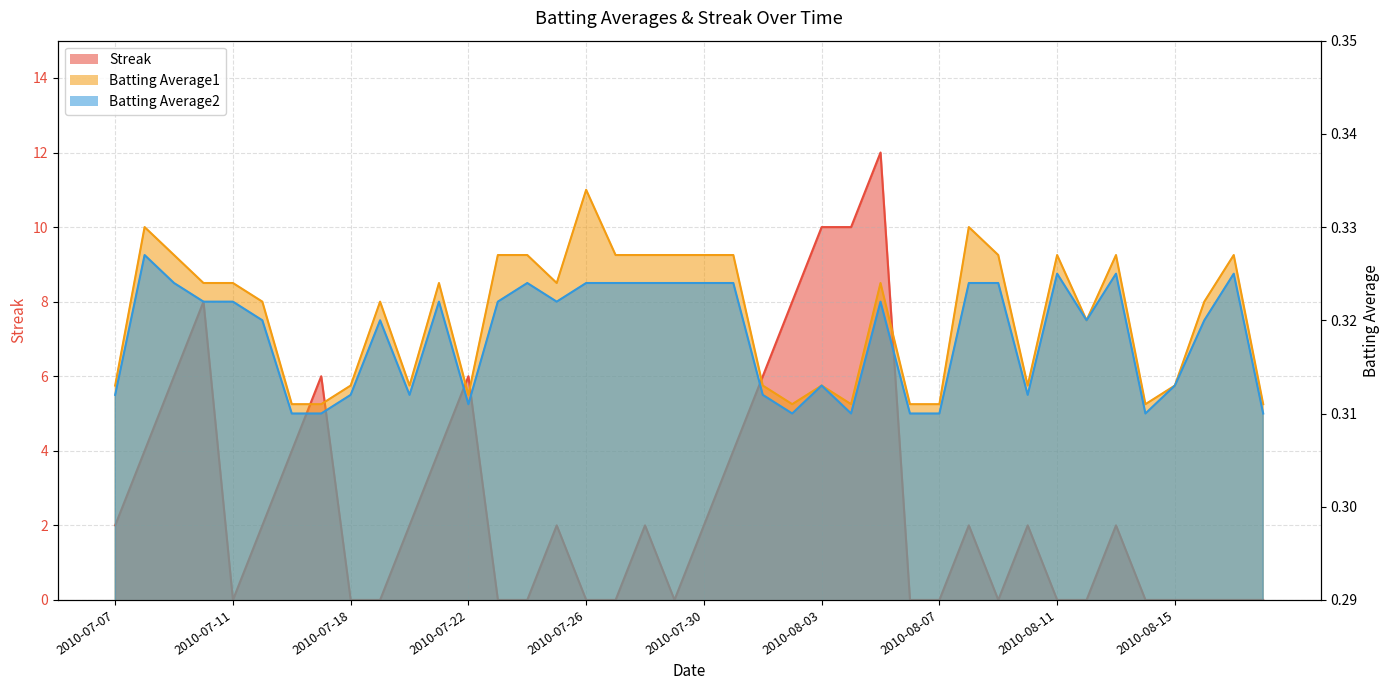

True or false: Streak has a value of -7.2 at 2010-07-11.

False